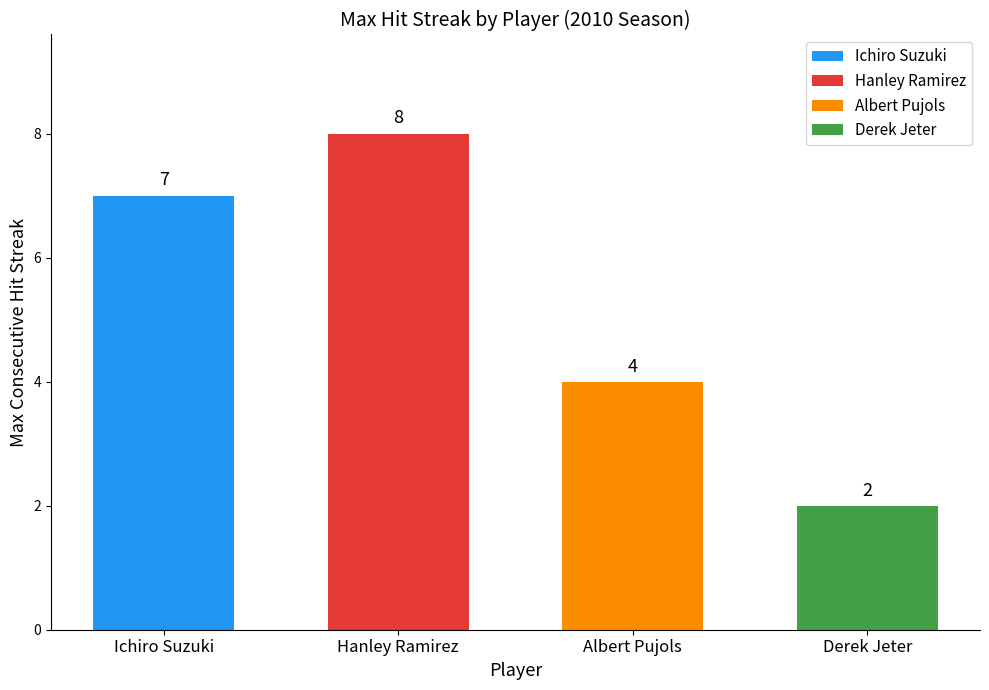

What is the minimum value shown in the chart?

2